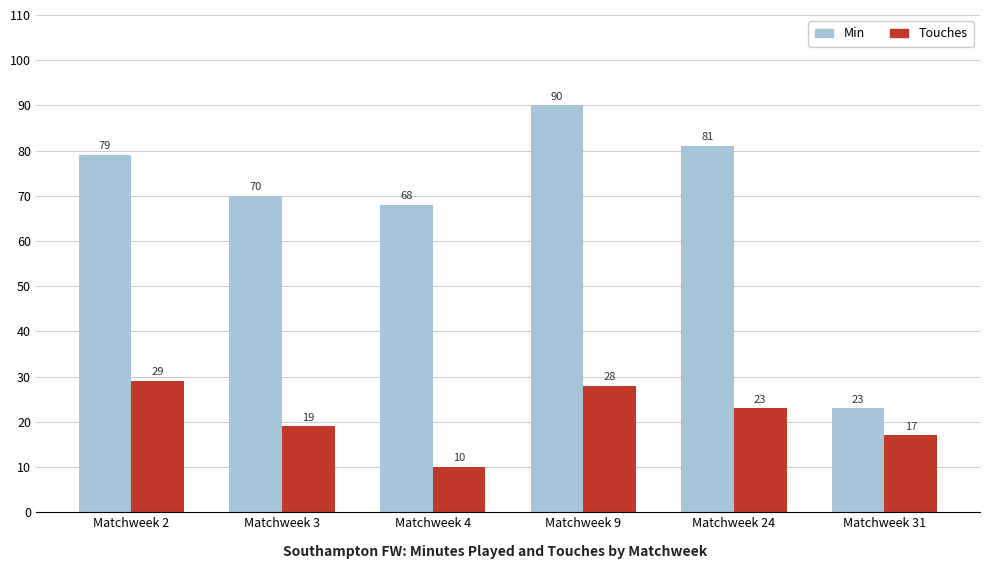

Reading left to right, list all the values displayed in this chart.

Min: Matchweek 2=79	Matchweek 3=70	Matchweek 4=68	Matchweek 9=90	Matchweek 24=81	Matchweek 31=23
Touches: Matchweek 2=29	Matchweek 3=19	Matchweek 4=10	Matchweek 9=28	Matchweek 24=23	Matchweek 31=17